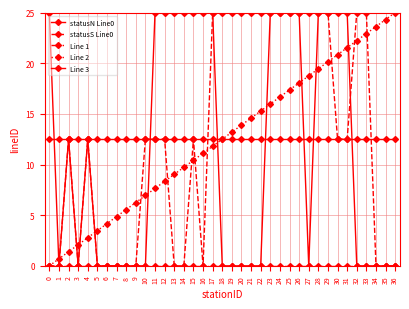

Is this an area chart (filled region under the line)?

No